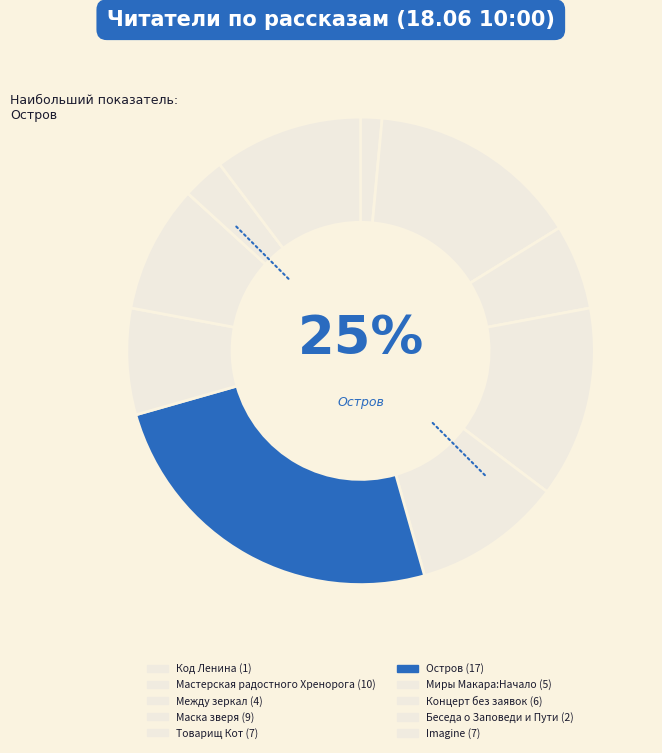

Between Imagine and Остров, which is larger?

Остров